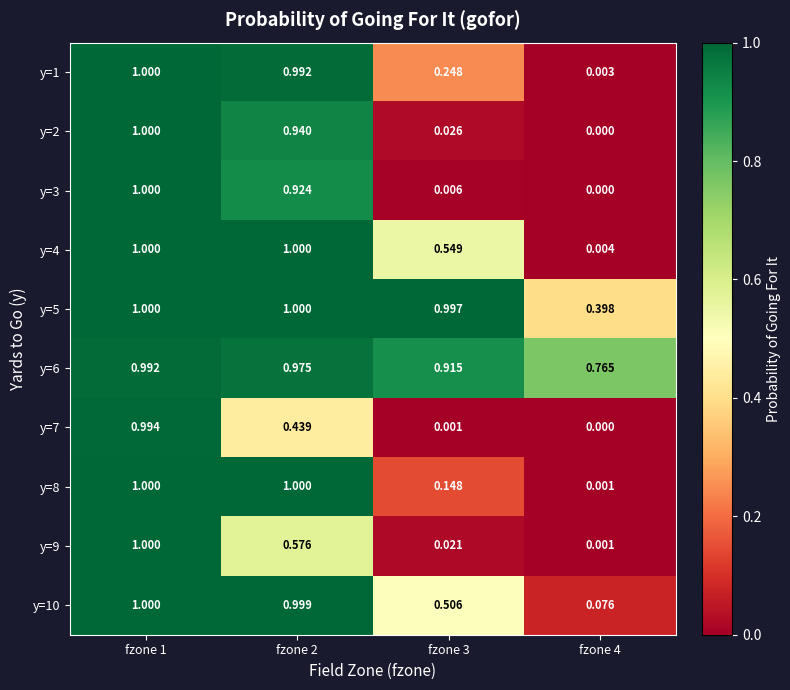

Is the value of y=9 at fzone 3 greater than the value of y=4 at fzone 2?

No